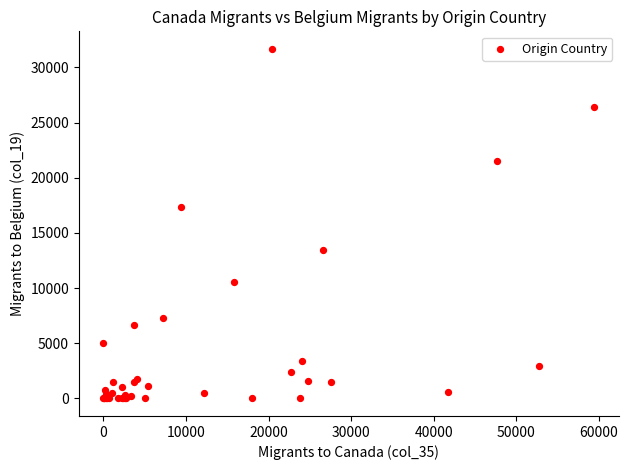

What Y value in the scatter plot is closest to 15844?

17383